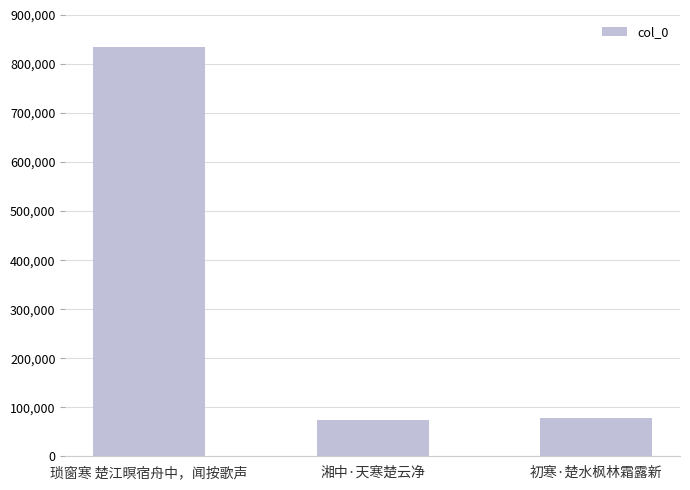

What is the label of the 3rd bar from the left?

初寒·楚水枫林霜露新